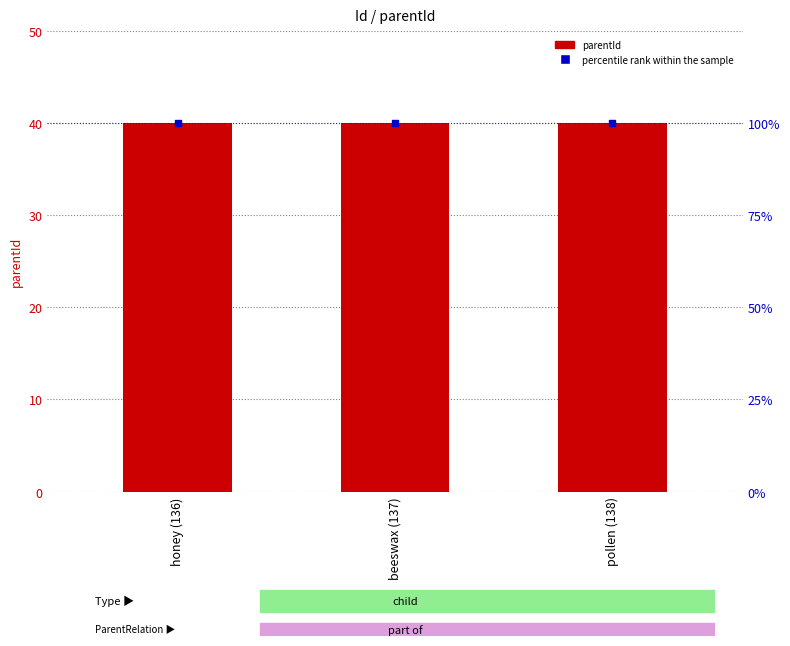

At which category is the sum across all series the highest?

honey (136)